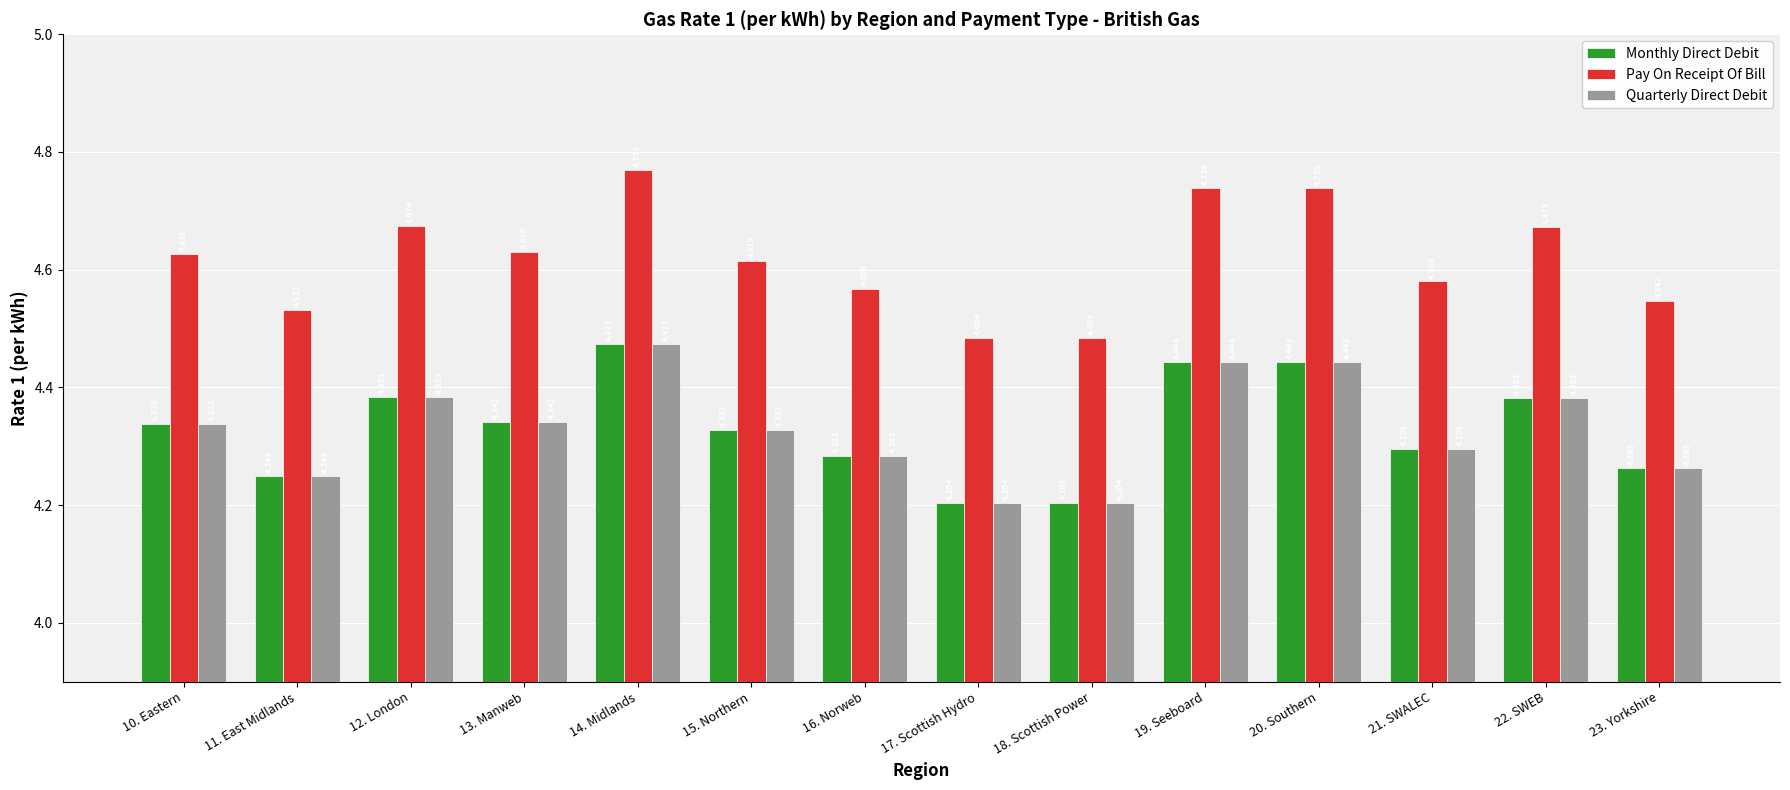

Is the value of Quarterly Direct Debit at 12. London greater than the value of Monthly Direct Debit at 19. Seeboard?

No